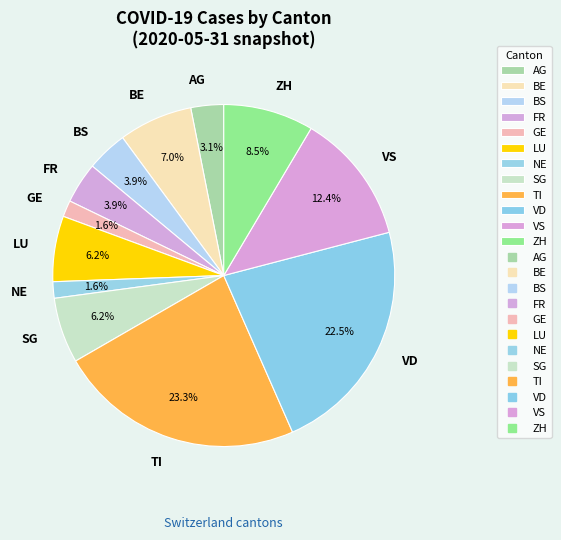

Which slice is the largest?

TI